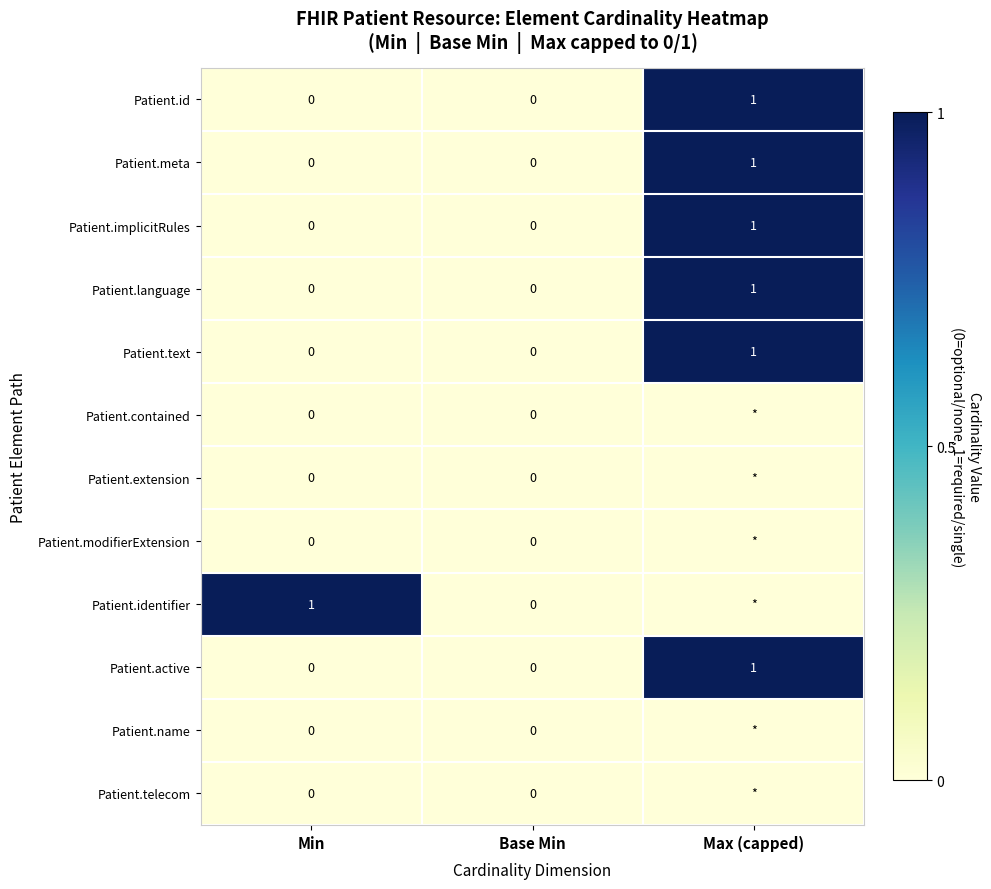

Between Base Min and Min, which is larger?

Base Min